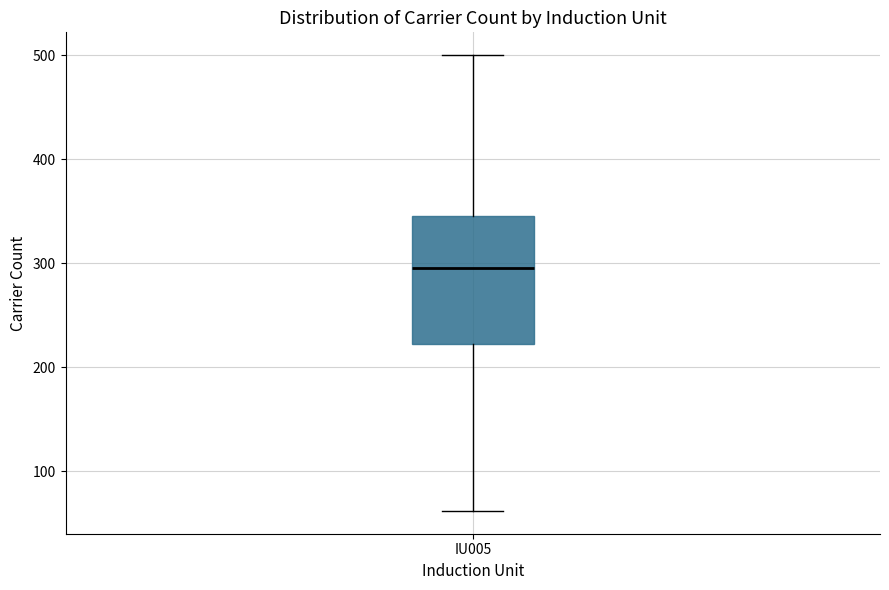

Where does the median line of the box for IU005 sit on the y-axis? The values are not printed on the chart, so give them approximately, as read against the axis.

300